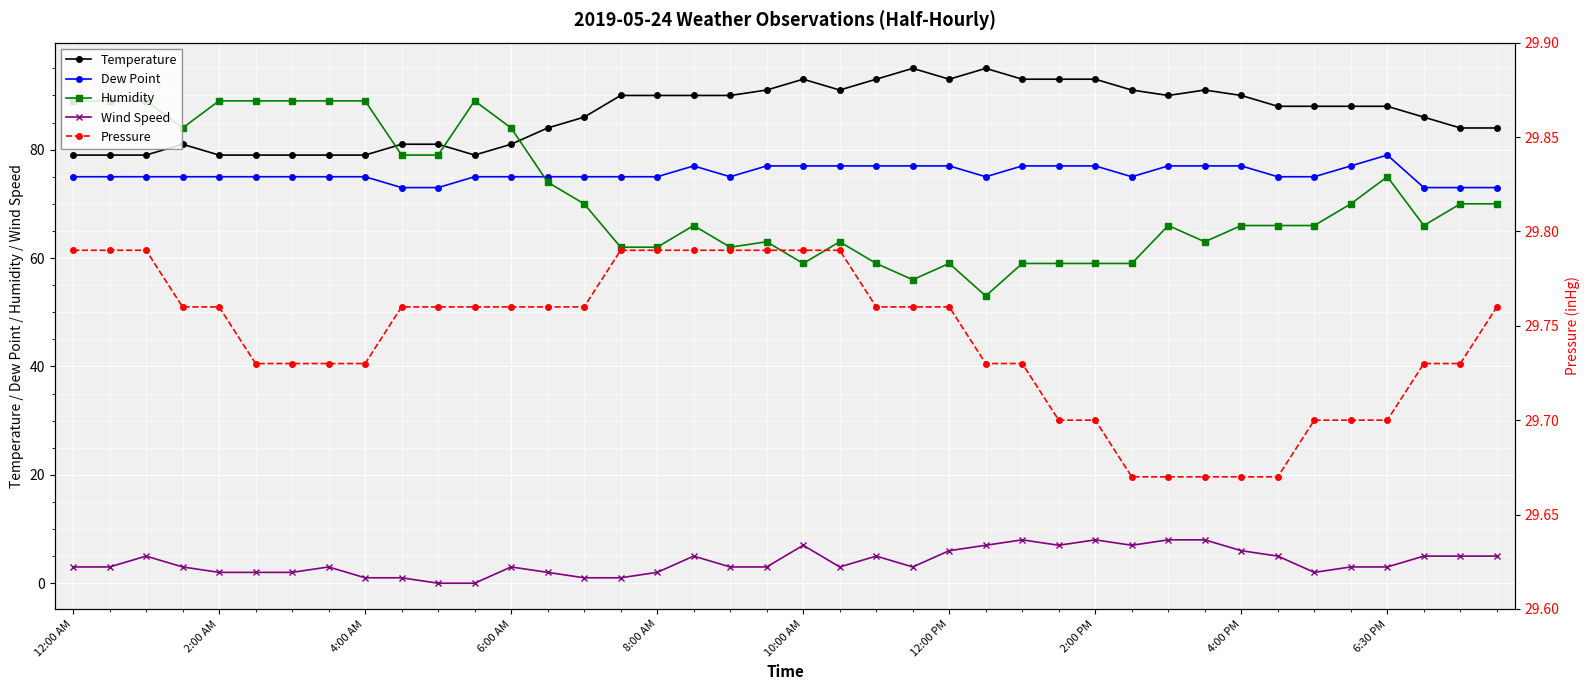

Which series has the largest range (max minus min)?

Humidity